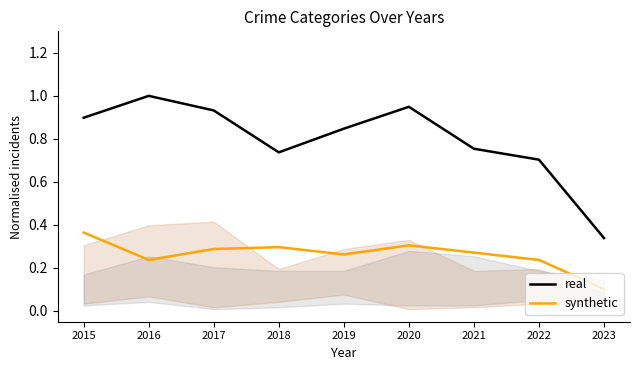

Is it true that synthetic equals 0.3 at 2017?

True